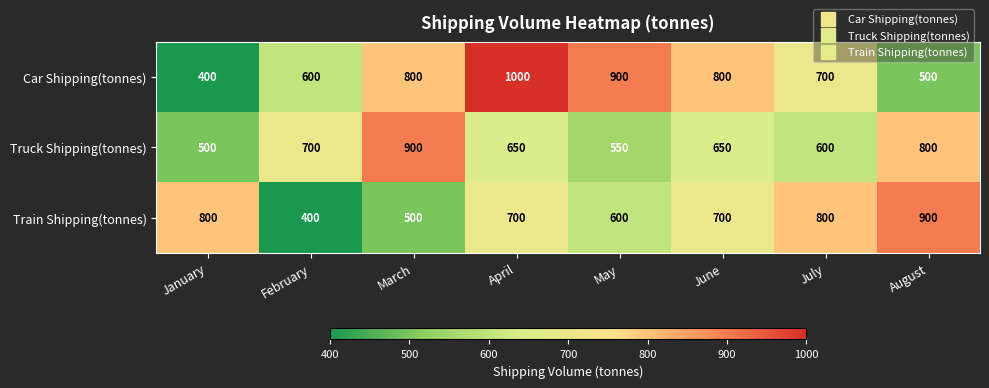

Read the Train Shipping(tonnes) value at June.

700